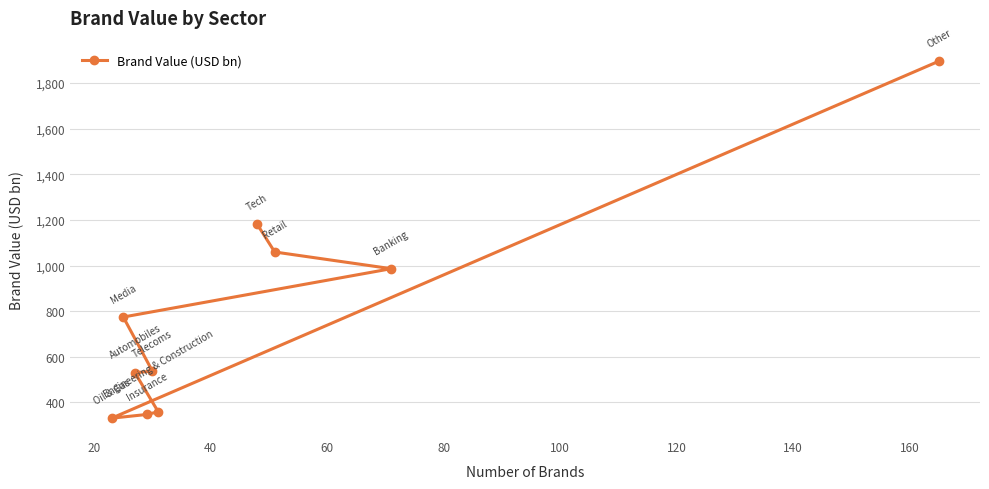

Reading left to right, list all the values displayed in this chart.

331.1	774.6	530.4	347.3	537.5	359.0	1180.9	1059.7	986.5	1895.8